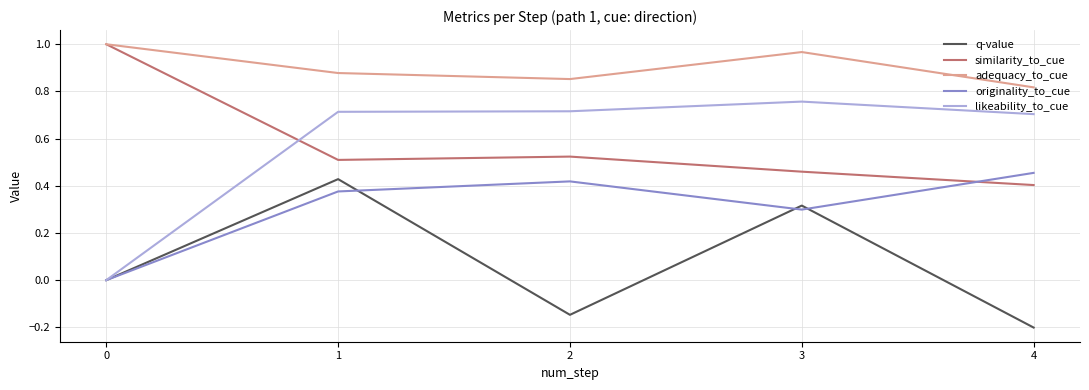

Is the value of originality_to_cue at 3 greater than the value of adequacy_to_cue at 0?

No